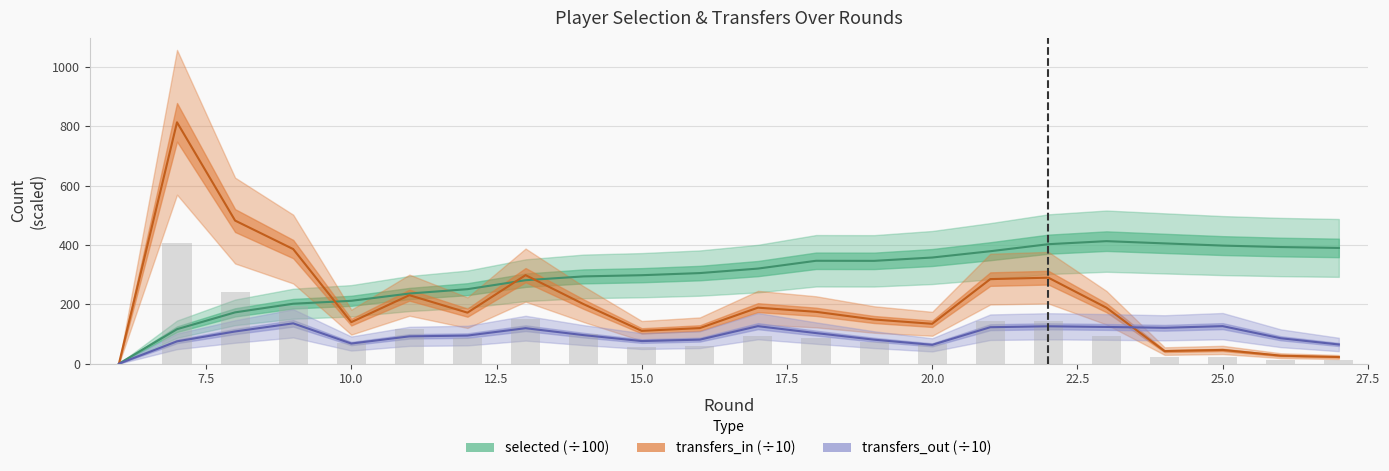

How many categories are shown in the chart?

22